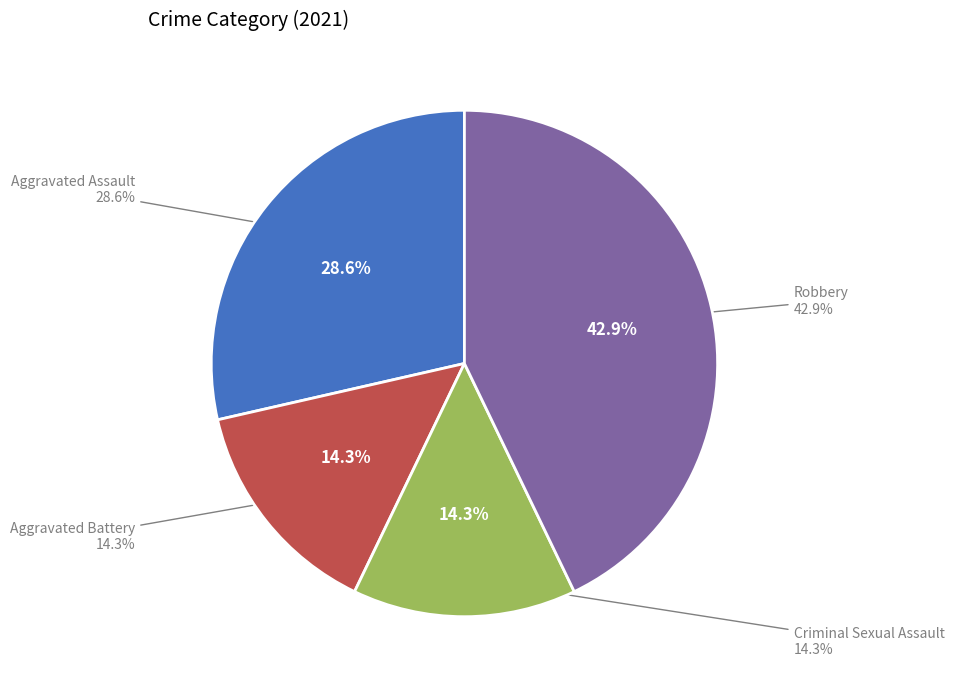

How many slices are in this pie chart?

4